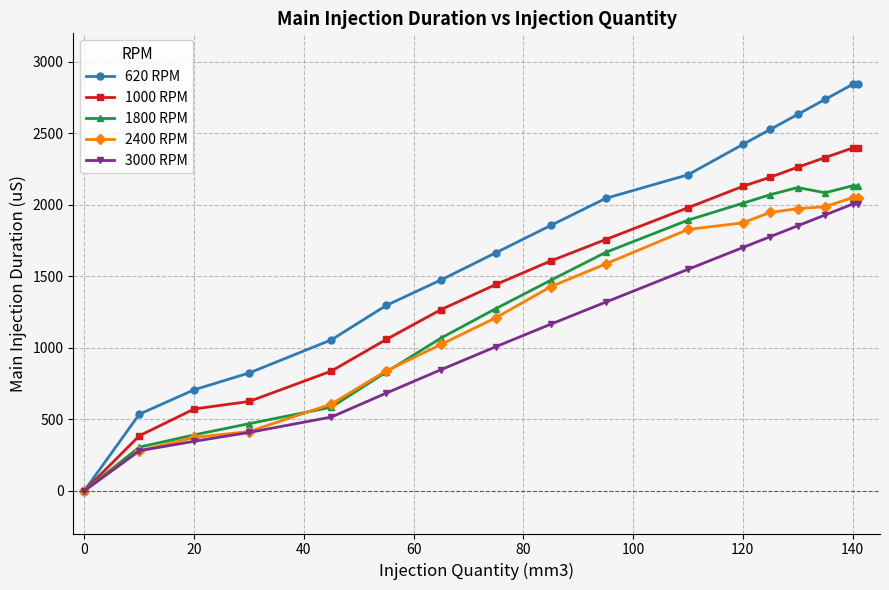

Which series has the largest range (max minus min)?

620 RPM